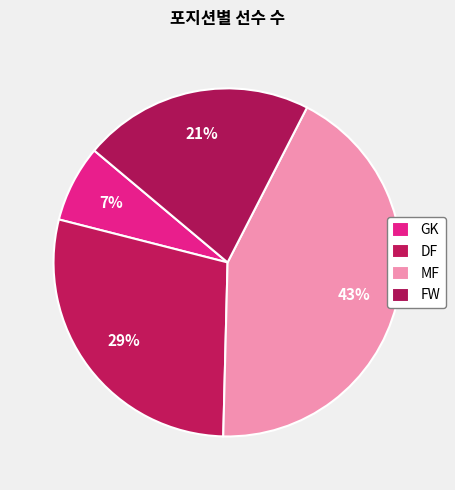

Is it true that FW is 30% of the pie?

False